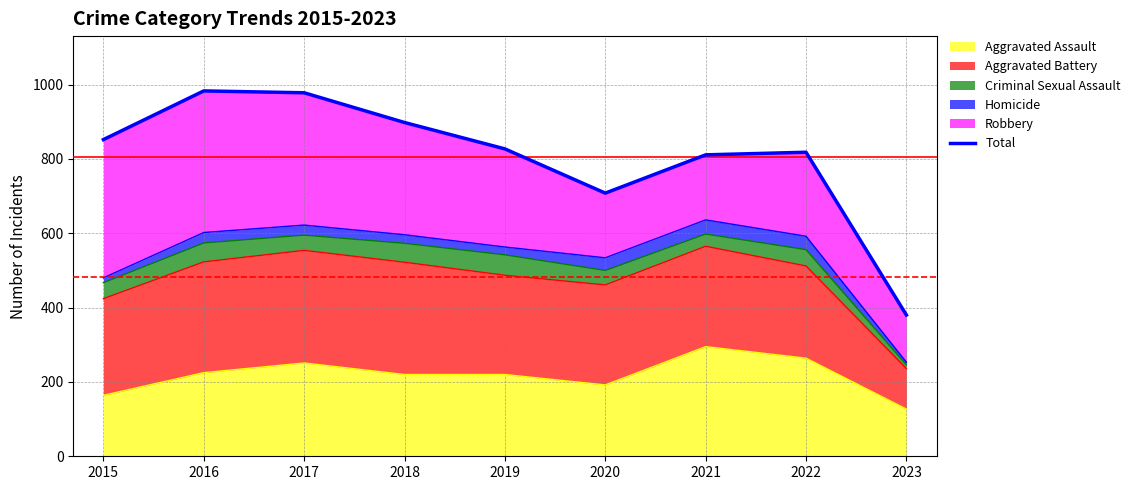

Between 2023 and 2016, which is larger?

2016